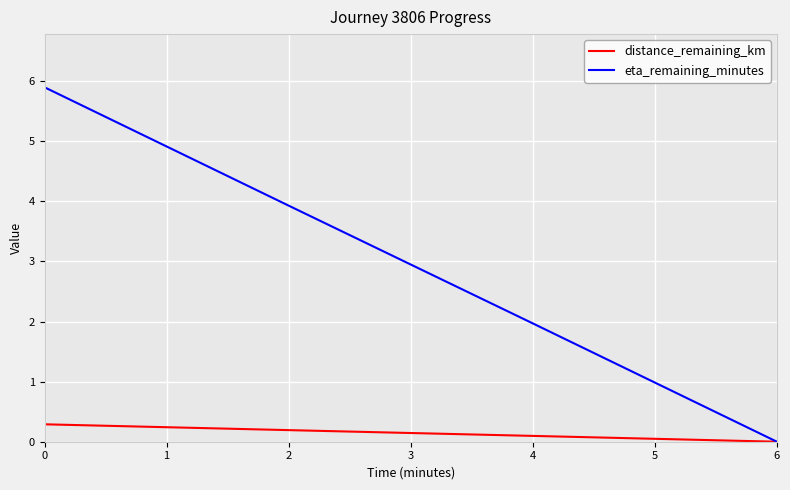

What is the spread (max minus min) of values at 0?

5.6